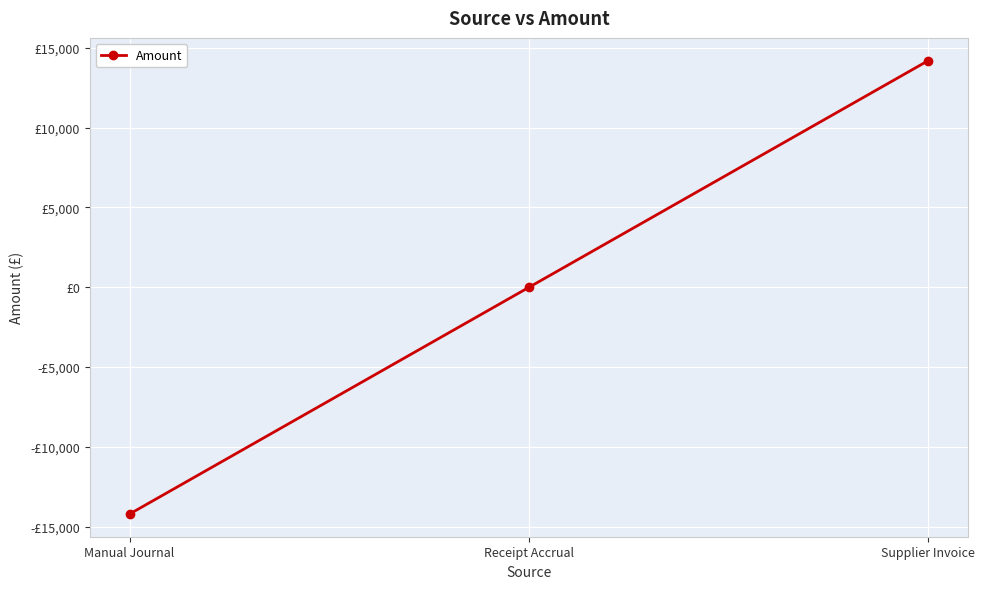

Which label corresponds to the largest value in the chart?

Supplier Invoice